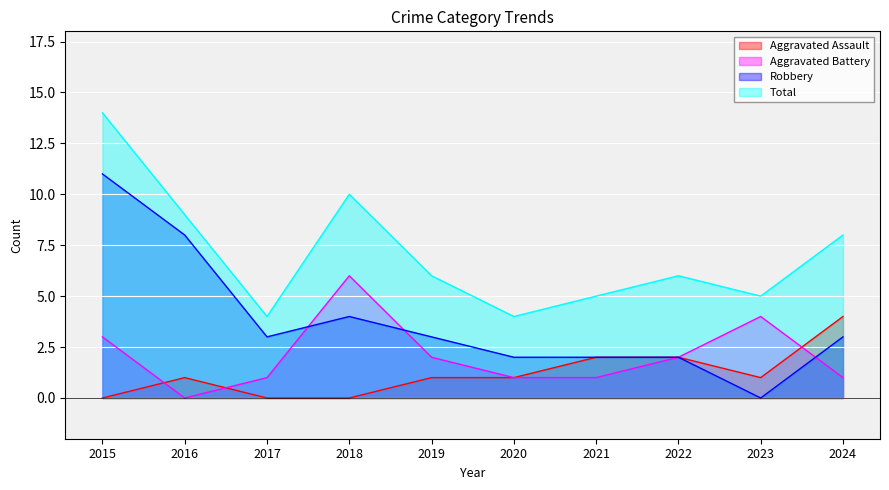

How many Aggravated Battery values are between 1 and 3?

7